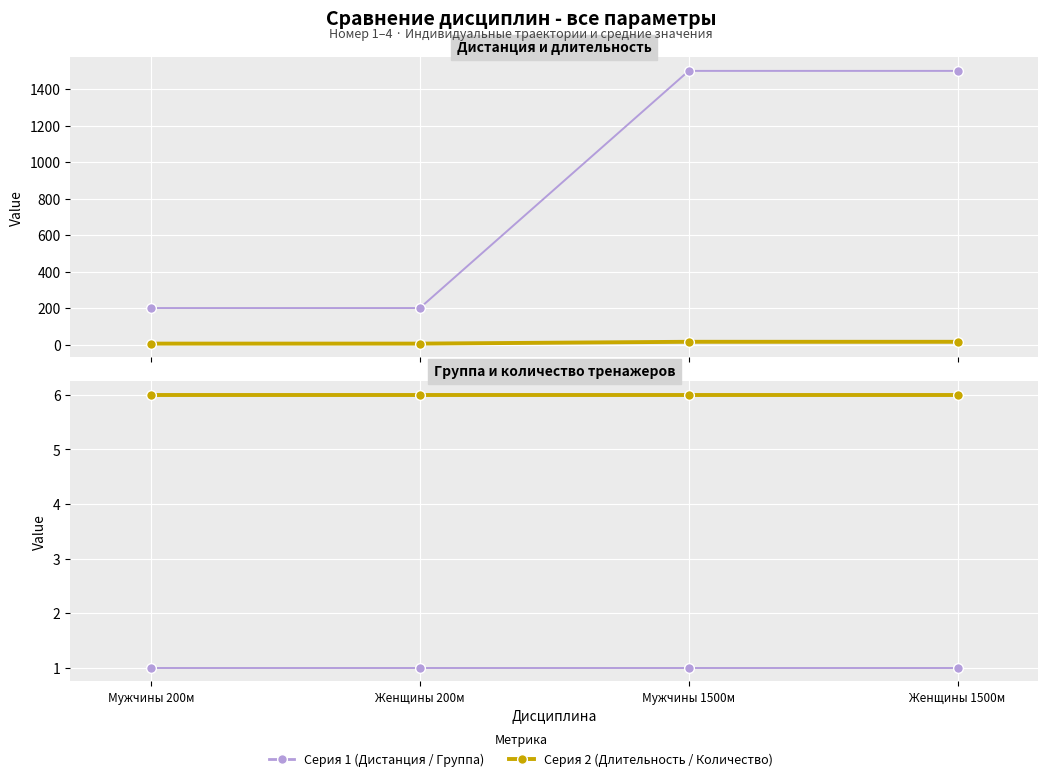

Which category has the highest value in the Количество тренажеров series?

Мужчины 200м